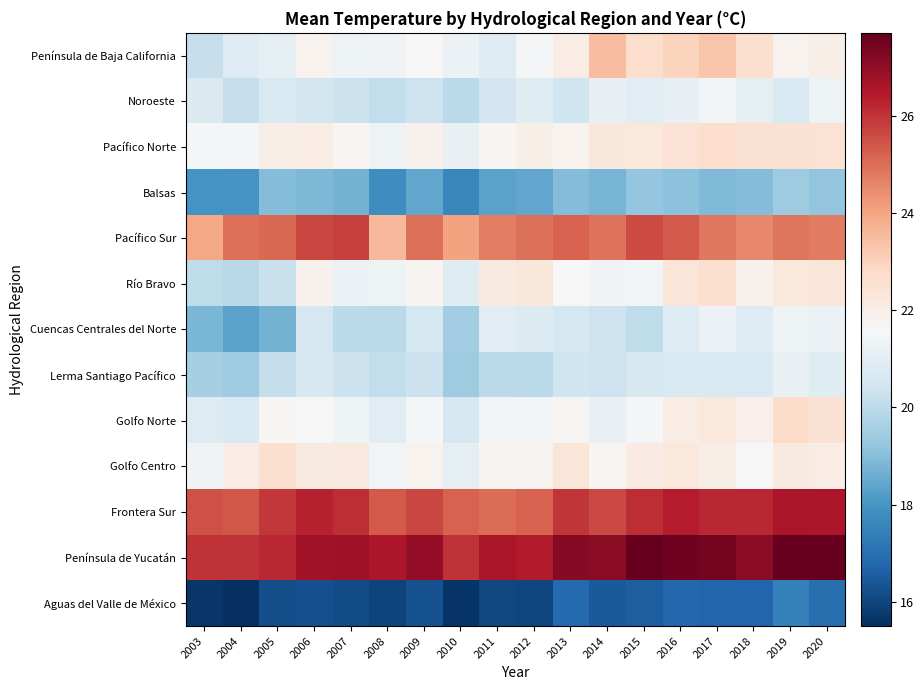

What is the total value across all series at 2020?

289.9